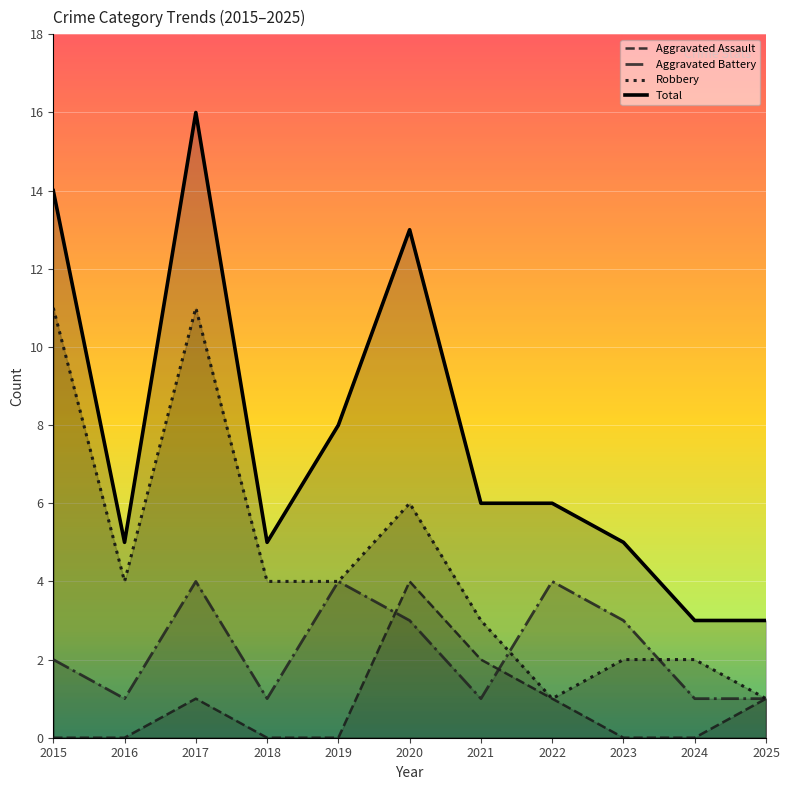

At which category does Aggravated Battery reach its first local valley?

2016